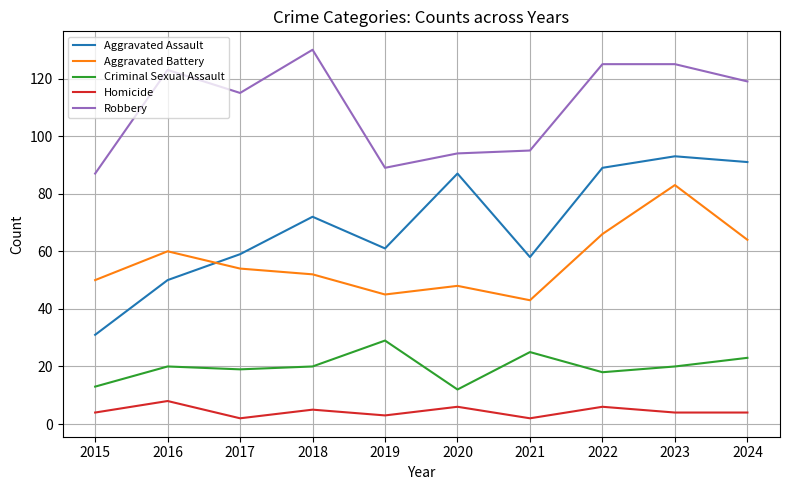

True or false: Aggravated Assault and Robbery intersect in this chart.

False